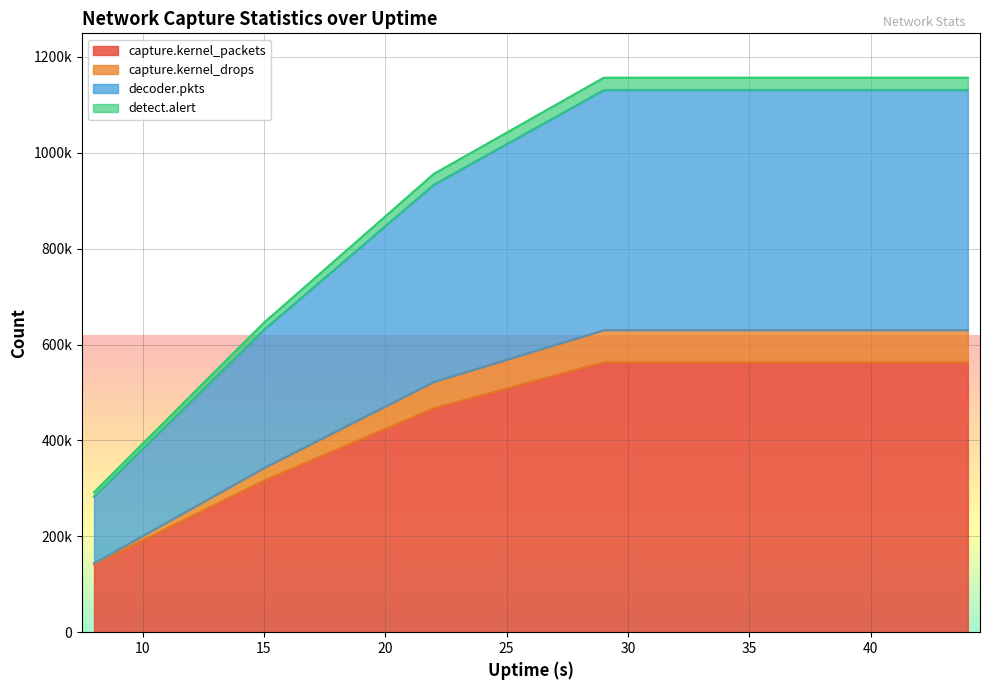

The value of capture.kernel_drops at 44 is 629964. True or false?

True